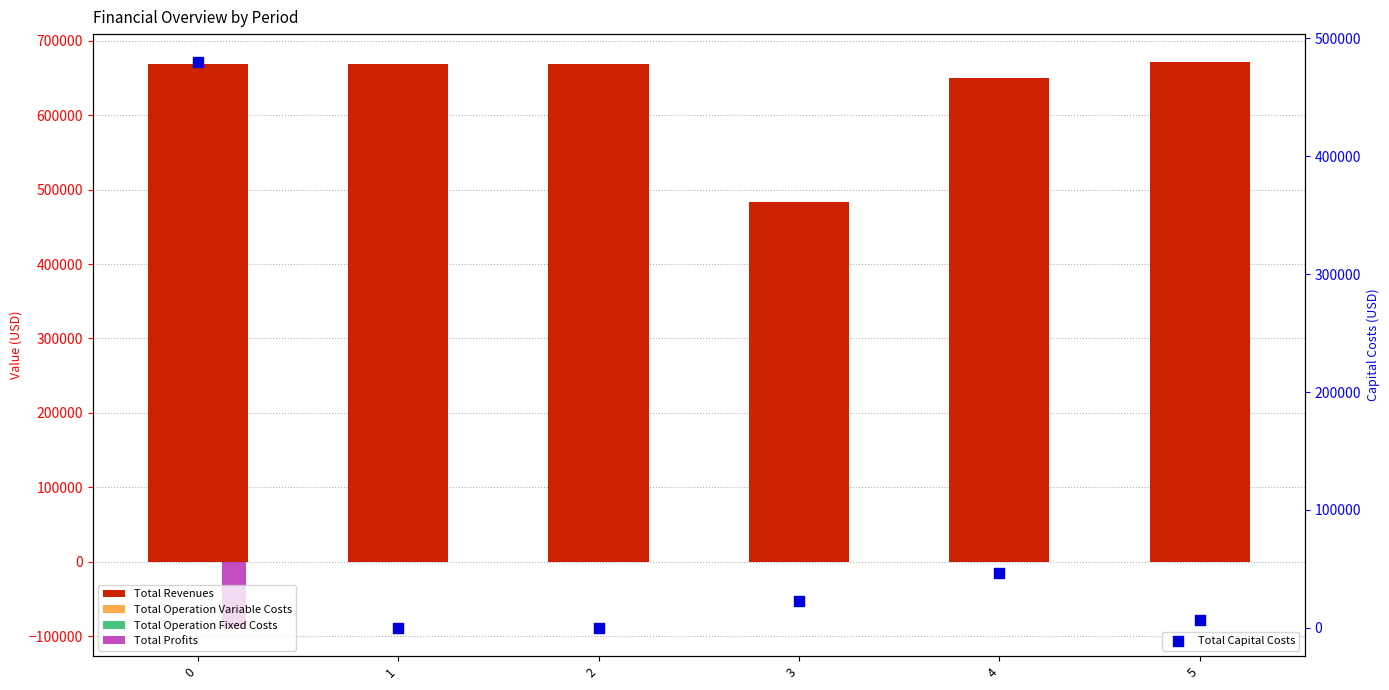

What is the total value across all series at 0?

1336258.4